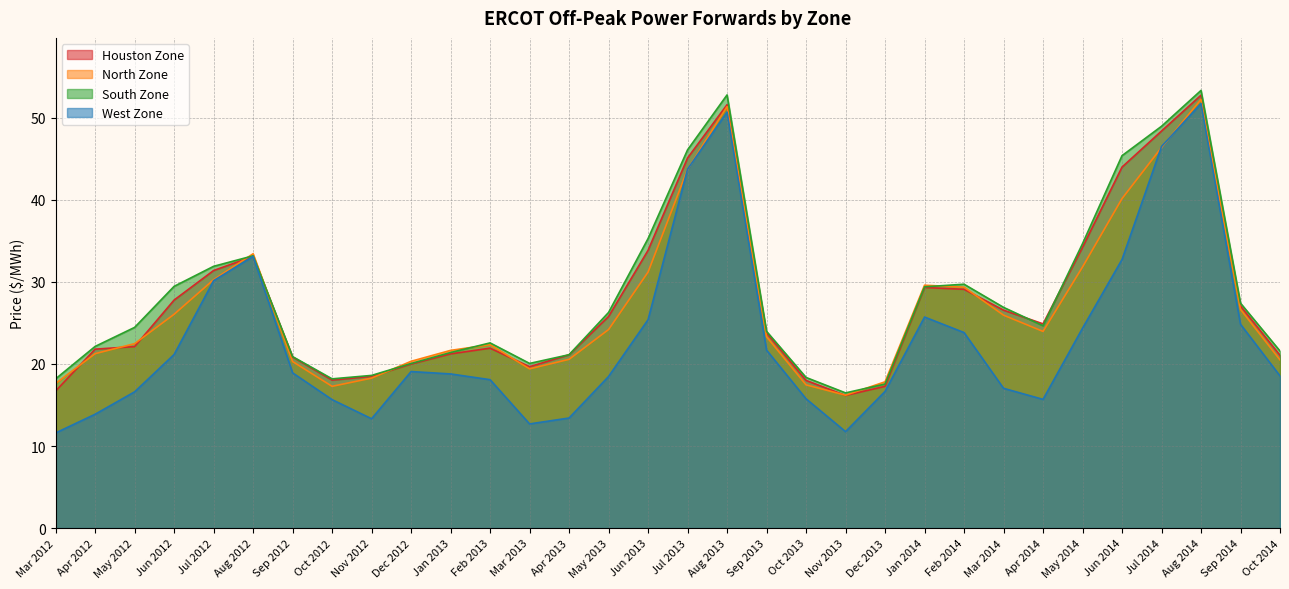

Which series has the widest spread of values?

West Zone